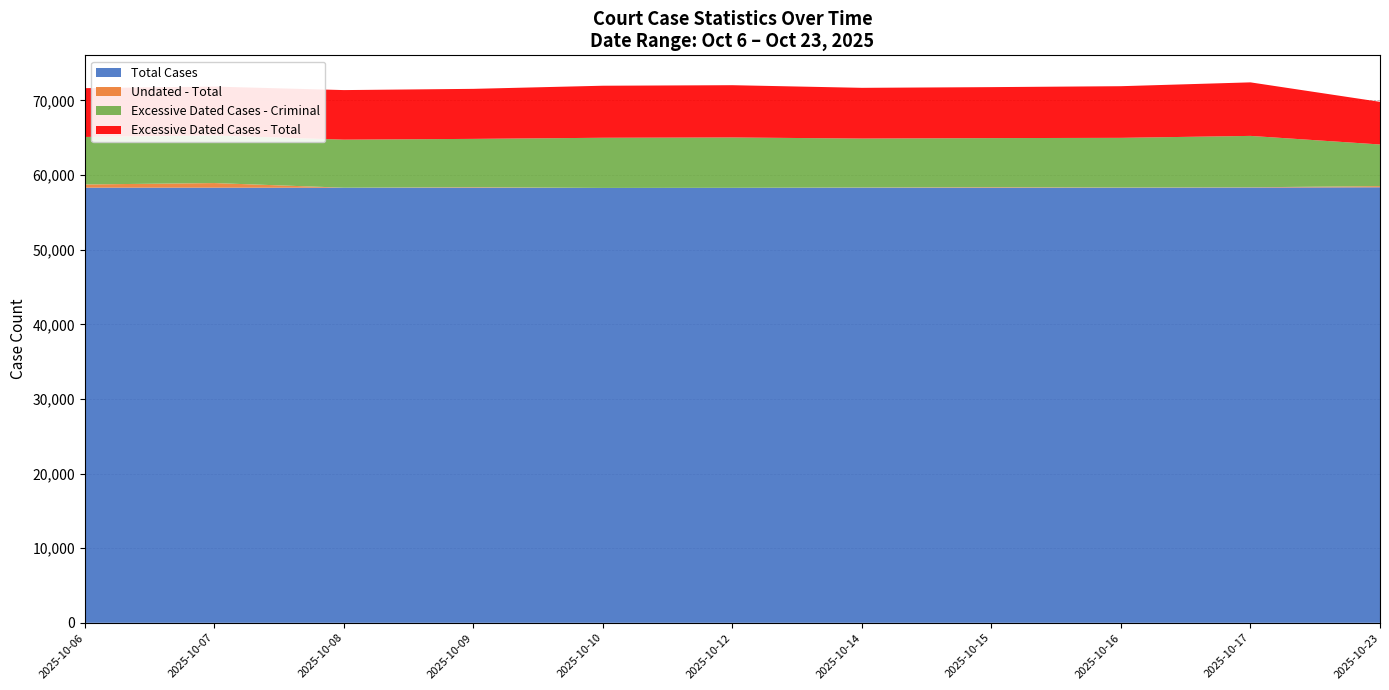

Reading left to right, transcribe all the data shown in this chart.

Total Cases: 58316	58314	58308	58309	58279	58293	58312	58303	58304	58330	58368
Undated - Total: 428	618	5	67	2	3	27	74	33	36	154
Excessive Dated Cases - Criminal: 6367	6373	6437	6477	6722	6747	6559	6580	6655	6887	5580
Excessive Dated Cases - Total: 6541	6558	6642	6705	6974	7005	6797	6832	6922	7175	5715